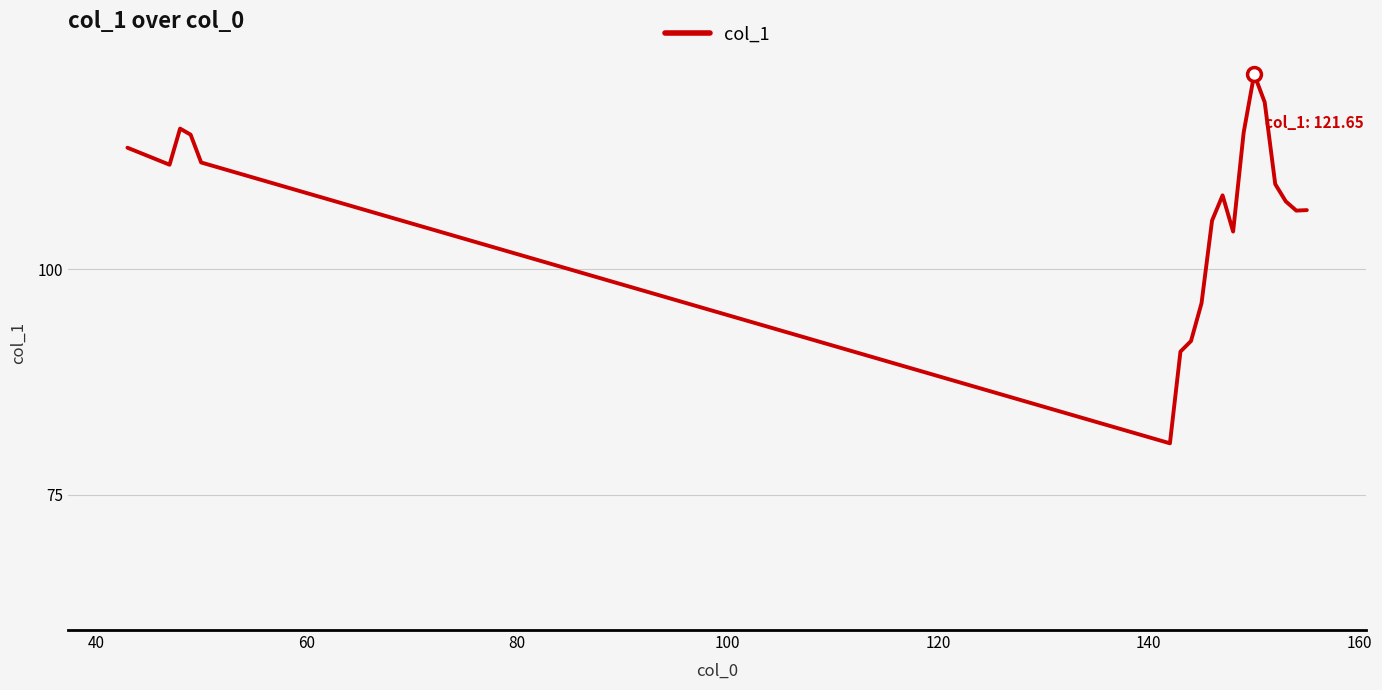

What is the greatest value displayed?

121.6